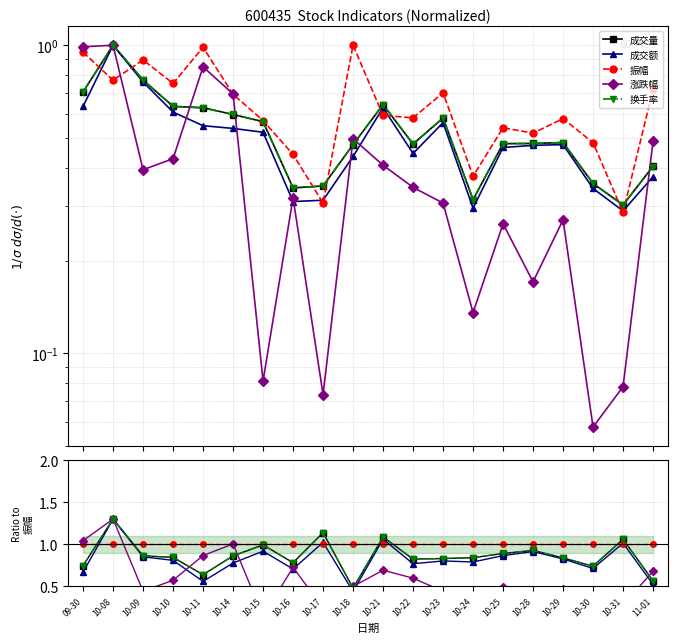

The value of 振幅 at 09-30 is 0.5. True or false?

False